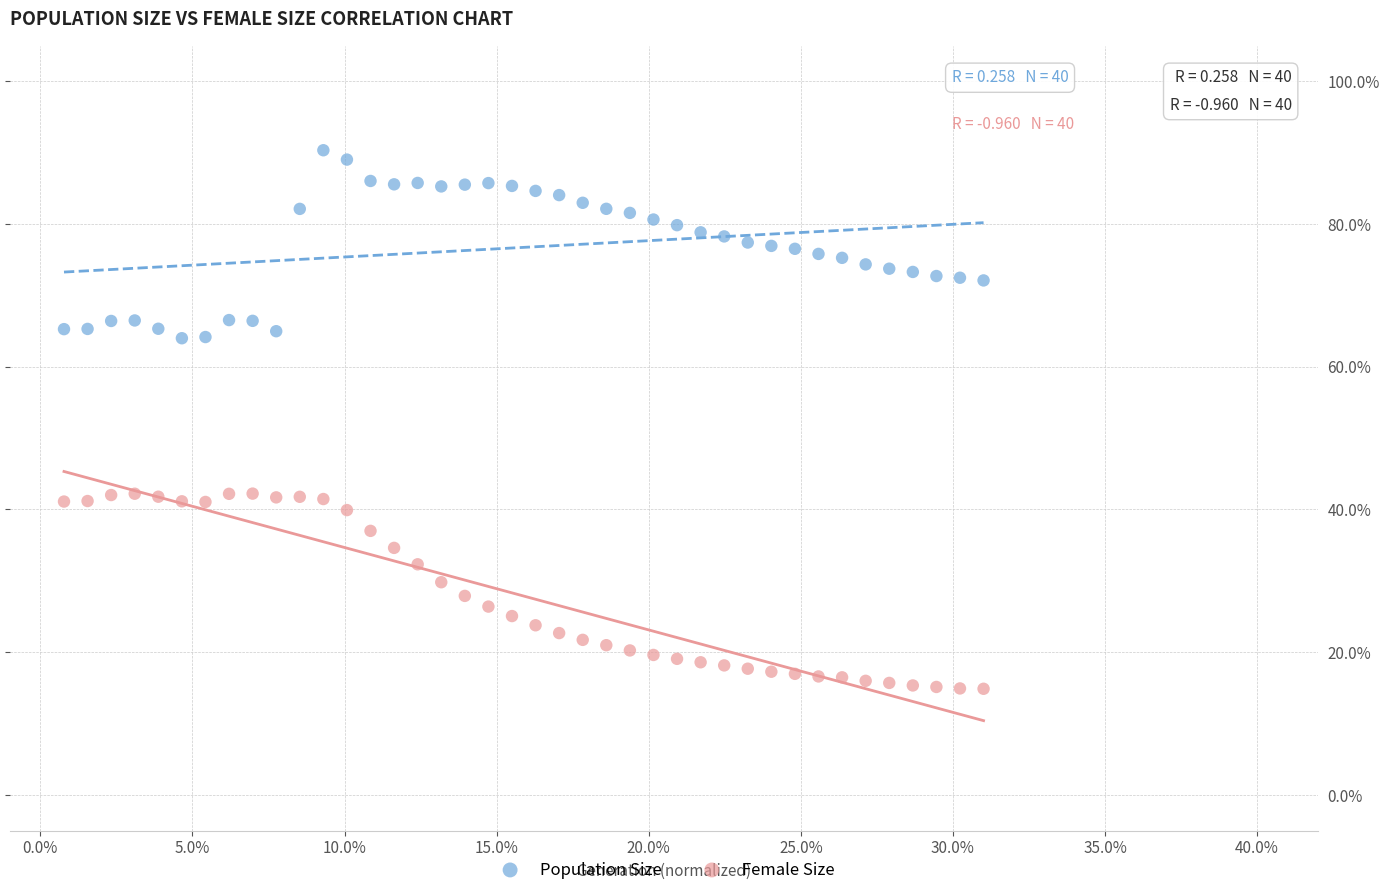

What are all the series names shown in the legend?

Population Size, Female Size